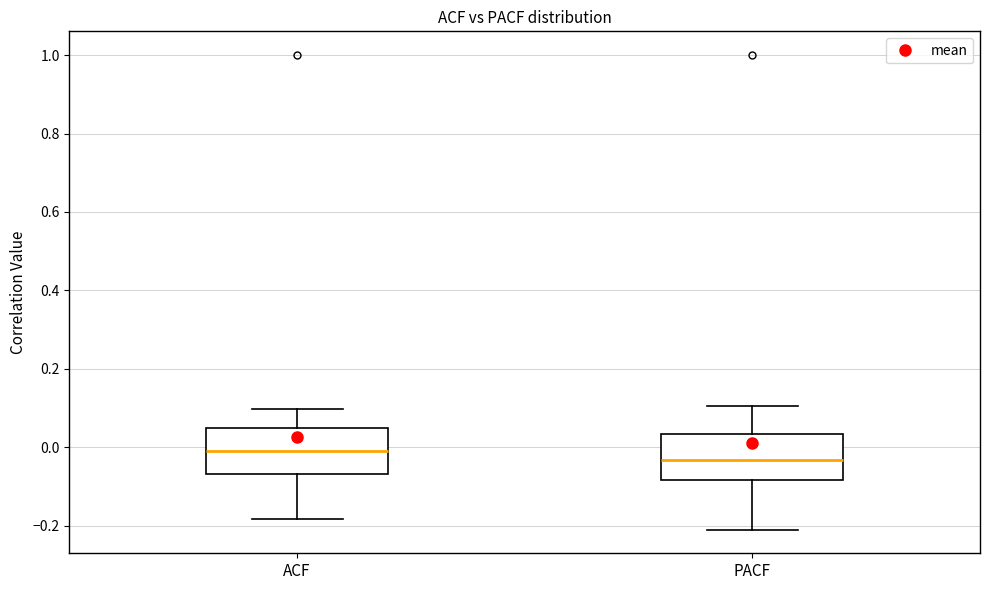

Reading left to right, read every box against the y-axis: the position of its median line, the range the box covers, and the ends of its whiskers. The values are not printed on the chart, so give them approximately, as read against the axis.

ACF: median 0.00, box -0.06 to 0.04, whiskers -0.18 to 0.10
PACF: median -0.04, box -0.08 to 0.04, whiskers -0.20 to 0.10